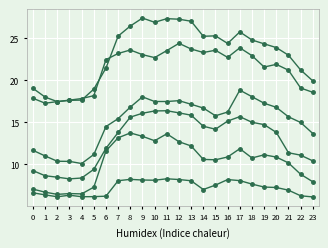

How many lines are shown in the chart?

6